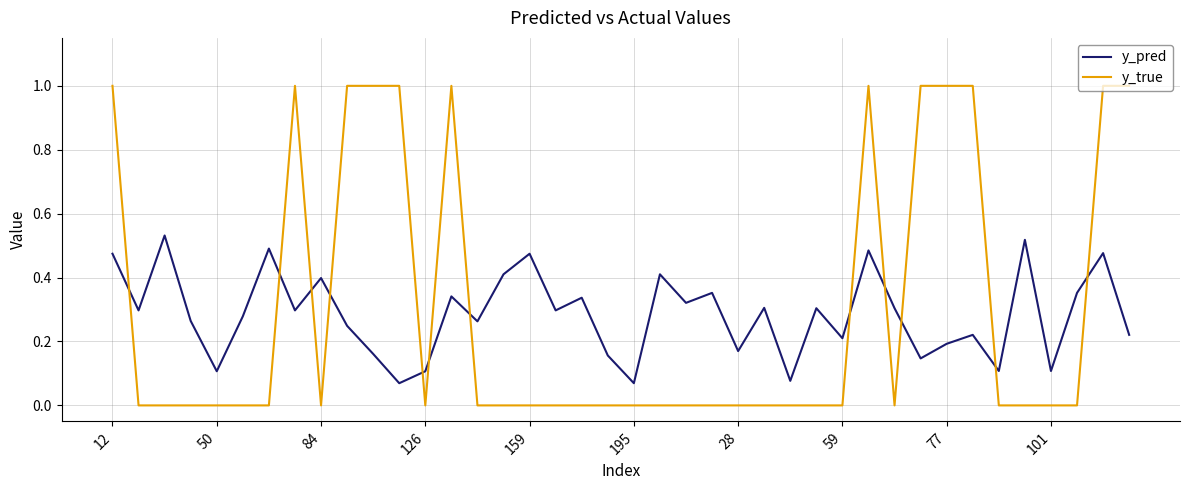

After their last crossing, which series has the higher values: y_pred or y_true?

y_true